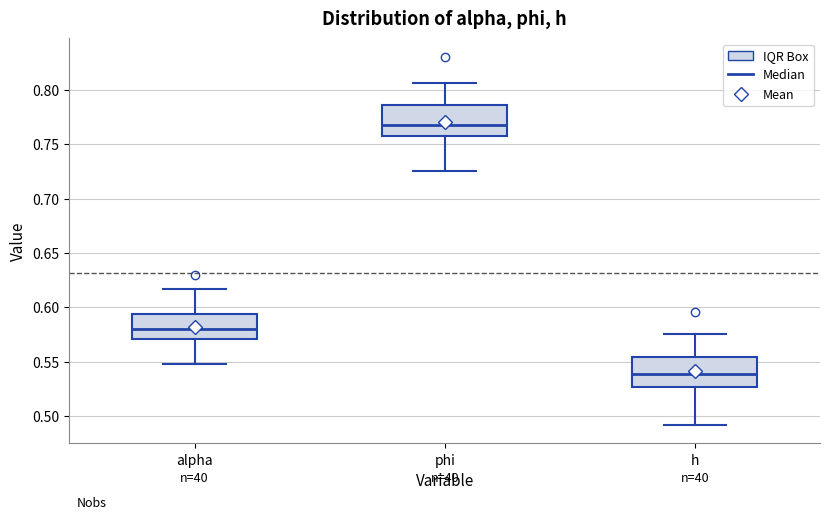

Reading left to right, transcribe this box plot: for each box, give where its median line is, the range the box spans, and where its two whiskers end, as read against the y-axis. The values are not printed on the chart, so give them approximately, as read against the axis.

alpha: median 0.580, box 0.570 to 0.595, whiskers 0.550 to 0.615
phi: median 0.765, box 0.755 to 0.785, whiskers 0.725 to 0.805
h: median 0.540, box 0.525 to 0.555, whiskers 0.490 to 0.575